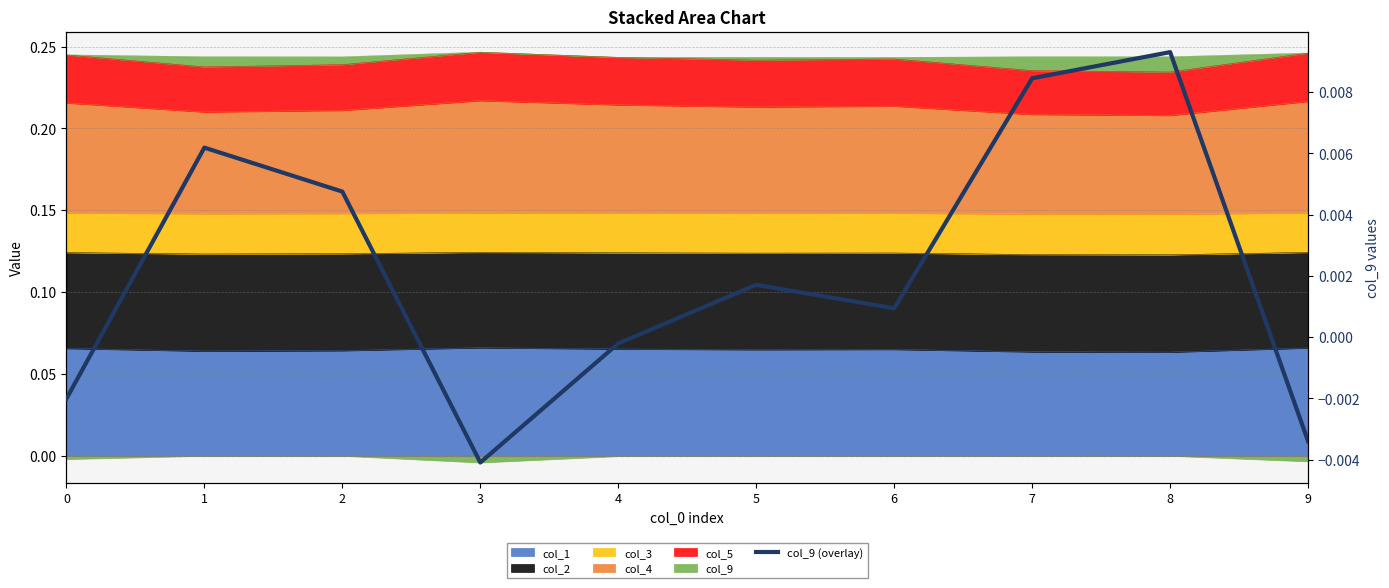

The value at 7 is 0.0. True or false?

True